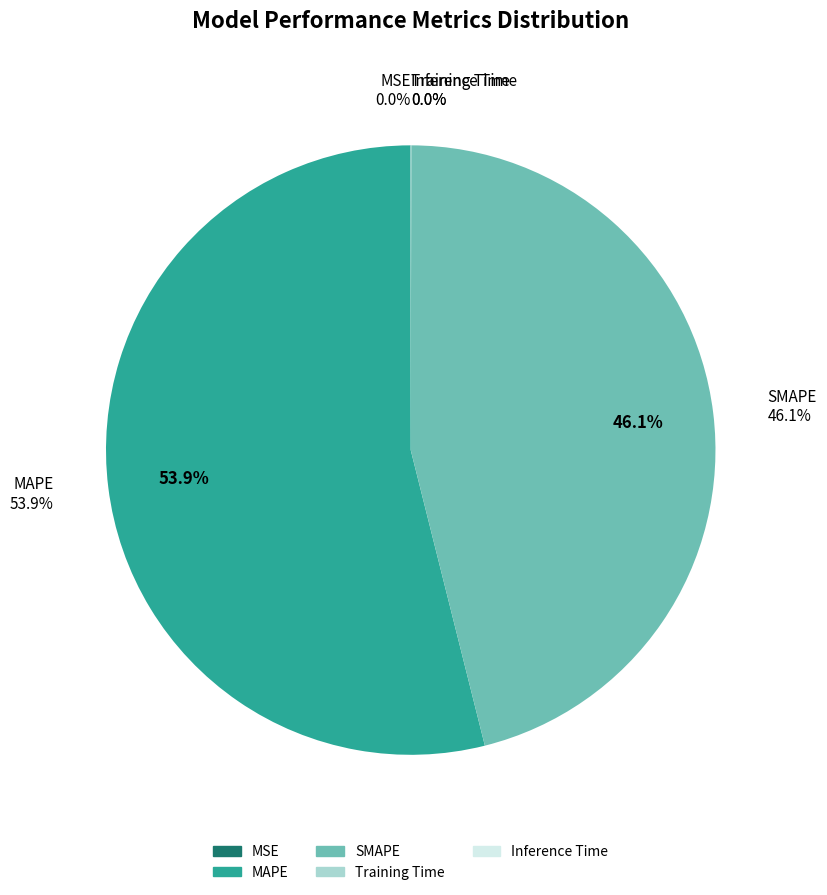

Which category has the smallest portion of the pie?

MSE